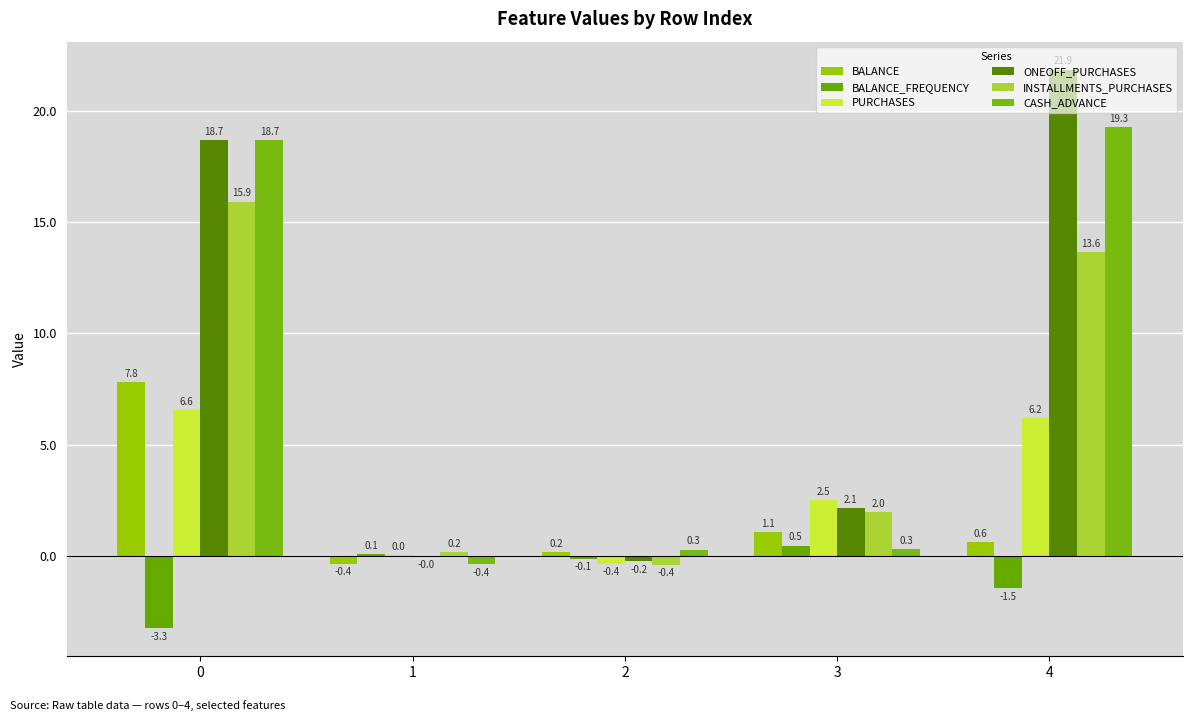

Which label corresponds to the largest value in the chart?

4